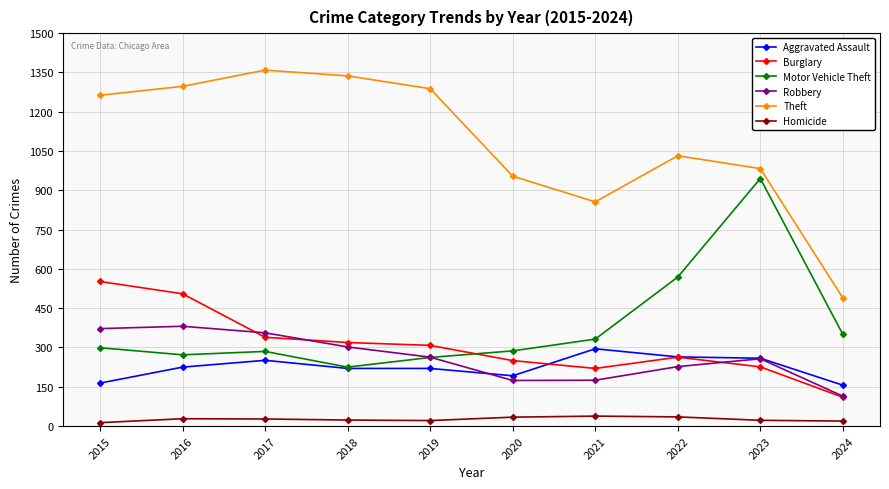

Rank the series by their maximum value, from highest to lowest.

Theft, Motor Vehicle Theft, Burglary, Robbery, Aggravated Assault, Homicide